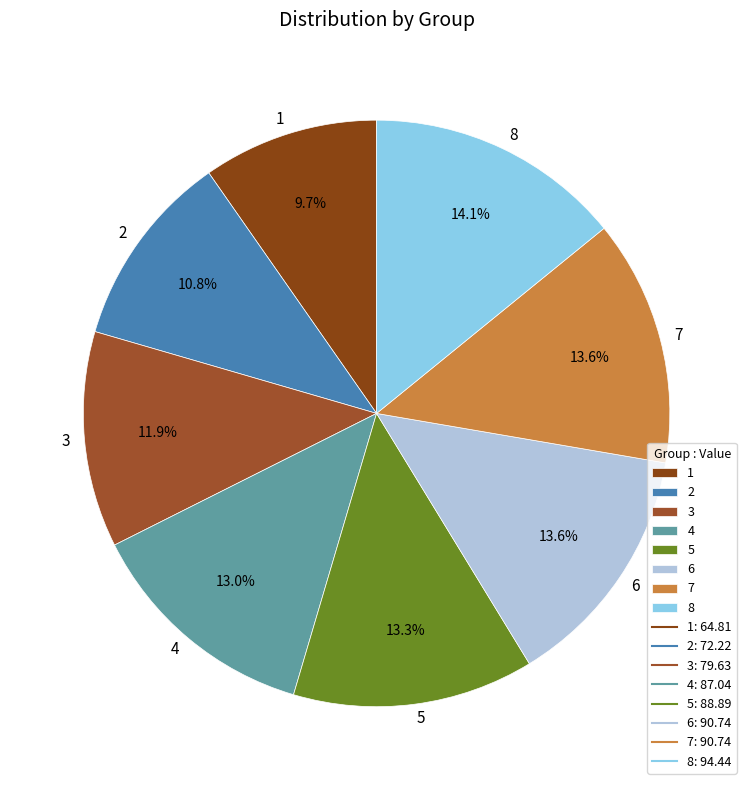

Approximately how many times larger is the value at 1 compared to 5?

0.7